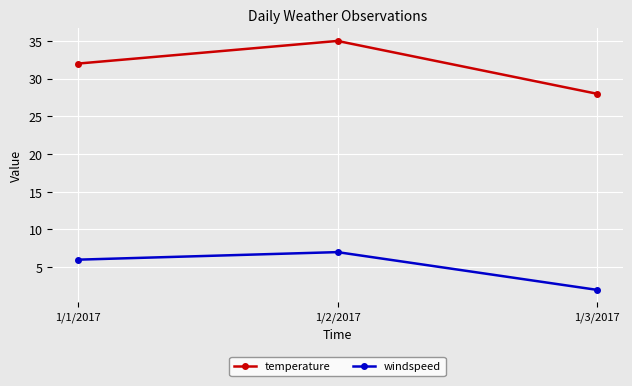

What is the average value of the temperature series?

32